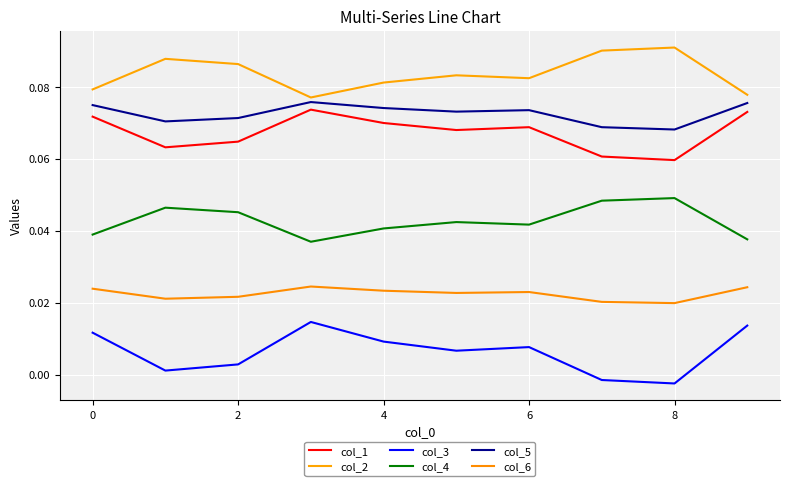

How many lines are shown in the chart?

6